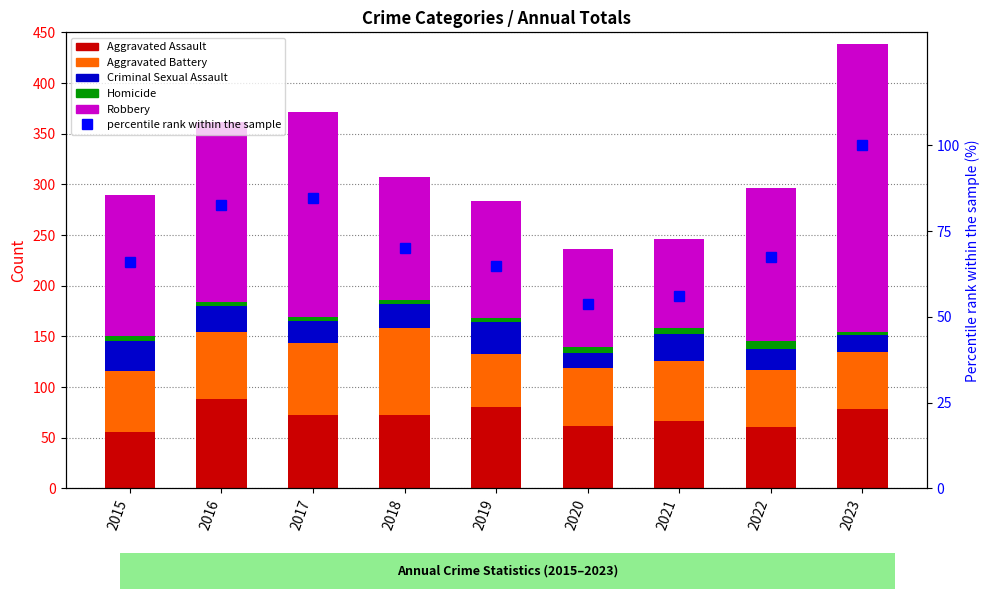

Reading left to right, what are all the values shown in this chart?

Aggravated Assault: 2015=56.0	2016=88.0	2017=72.0	2018=72.0	2019=80.0	2020=62.0	2021=66.0	2022=61.0	2023=78.0
Aggravated Battery: 2015=60.0	2016=66.0	2017=71.0	2018=86.0	2019=53.0	2020=57.0	2021=60.0	2022=56.0	2023=57.0
Criminal Sexual Assault: 2015=29.0	2016=26.0	2017=22.0	2018=24.0	2019=31.0	2020=15.0	2021=26.0	2022=21.0	2023=16.0
Homicide: 2015=5.0	2016=4.0	2017=4.0	2018=4.0	2019=4.0	2020=5.0	2021=6.0	2022=7.0	2023=3.0
Robbery: 2015=139.0	2016=178.0	2017=202.0	2018=121.0	2019=116.0	2020=97.0	2021=88.0	2022=151.0	2023=284.0
percentile rank within the sample: 2015=66.0	2016=82.6	2017=84.7	2018=70.1	2019=64.8	2020=53.9	2021=56.2	2022=67.6	2023=100.0